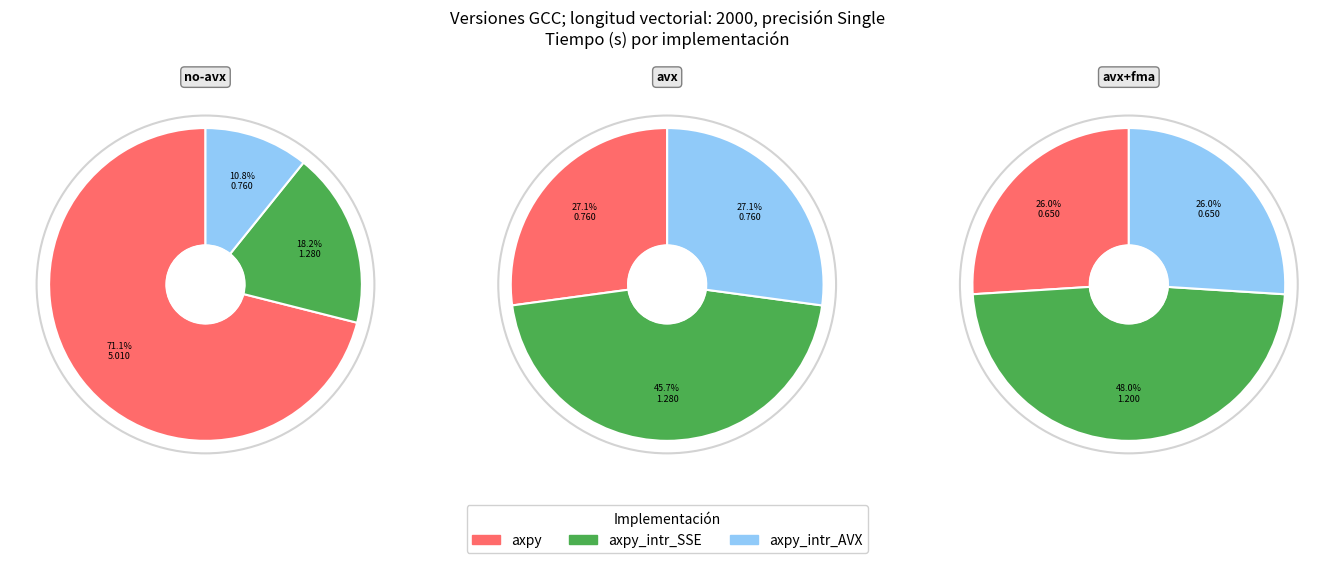

Which slice is the largest?

no-avx